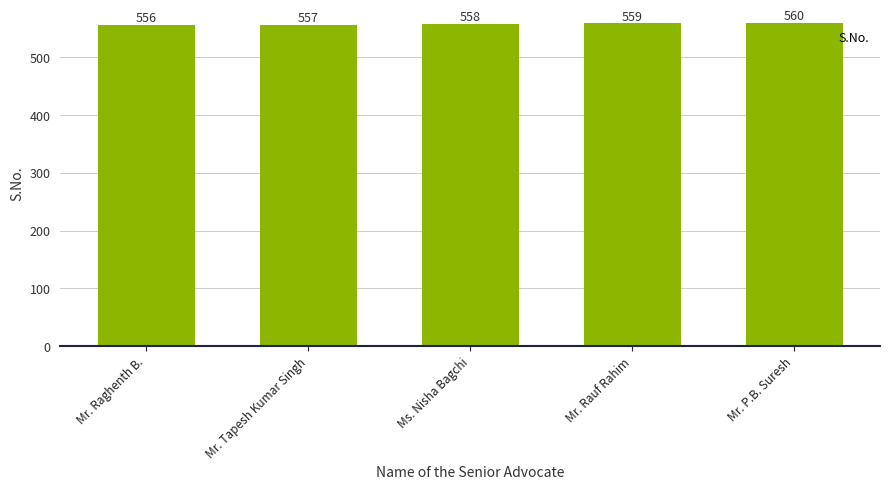

Which has a higher value, Mr. Raghenth B. or Ms. Nisha Bagchi?

Ms. Nisha Bagchi